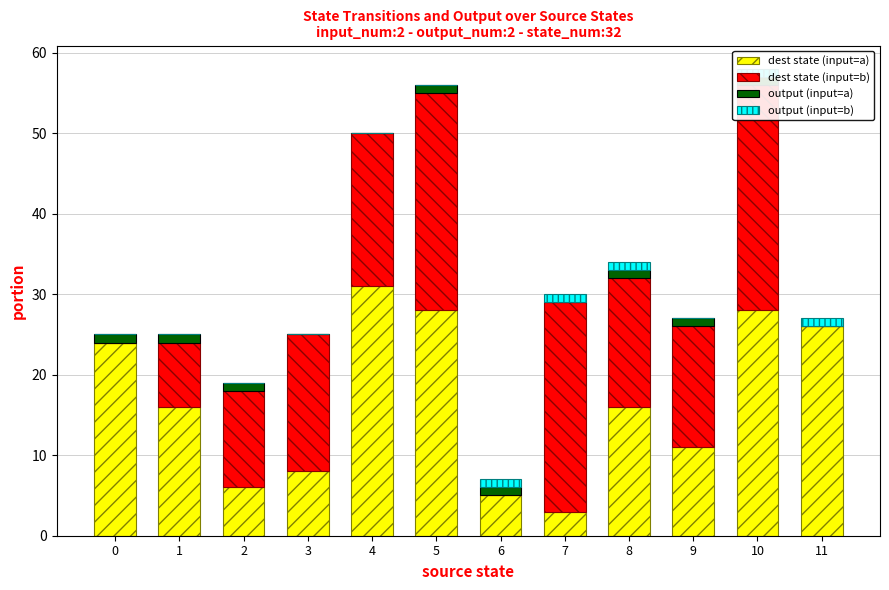

Is the value of output (input=a) at 11 greater than the value of output (input=b) at 6?

No